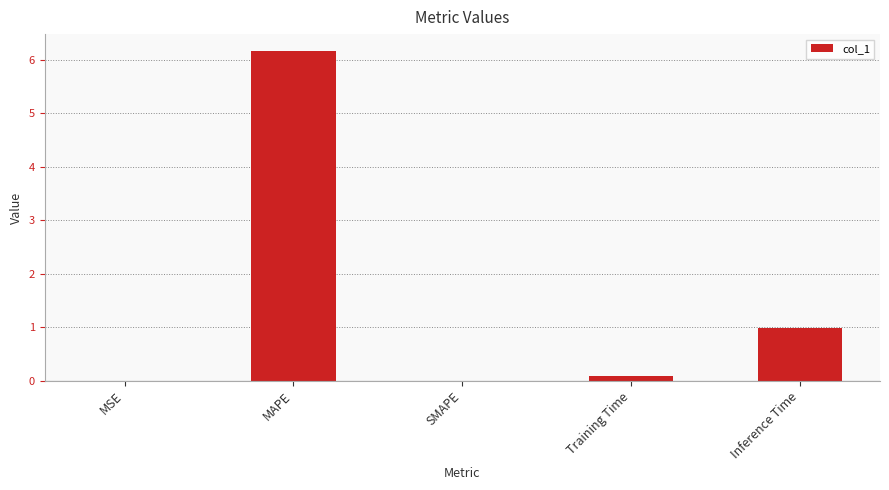

What is the maximum value shown in the chart?

6.2